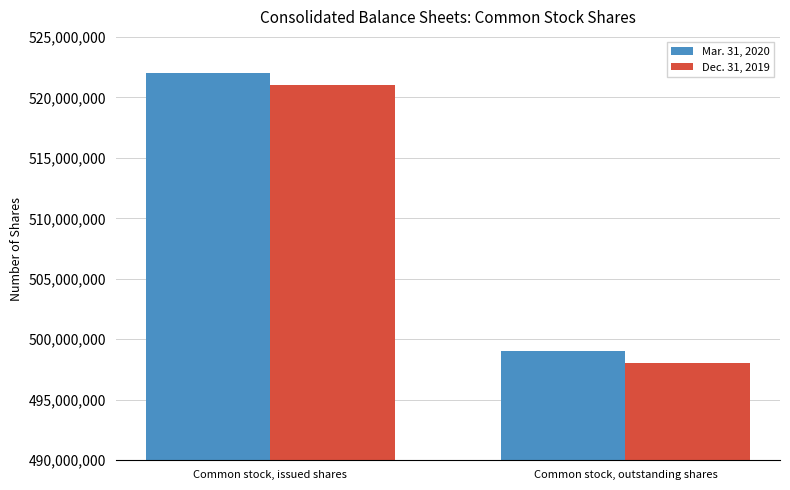

What is the spread (max minus min) of values at Common stock, outstanding shares?

1000000